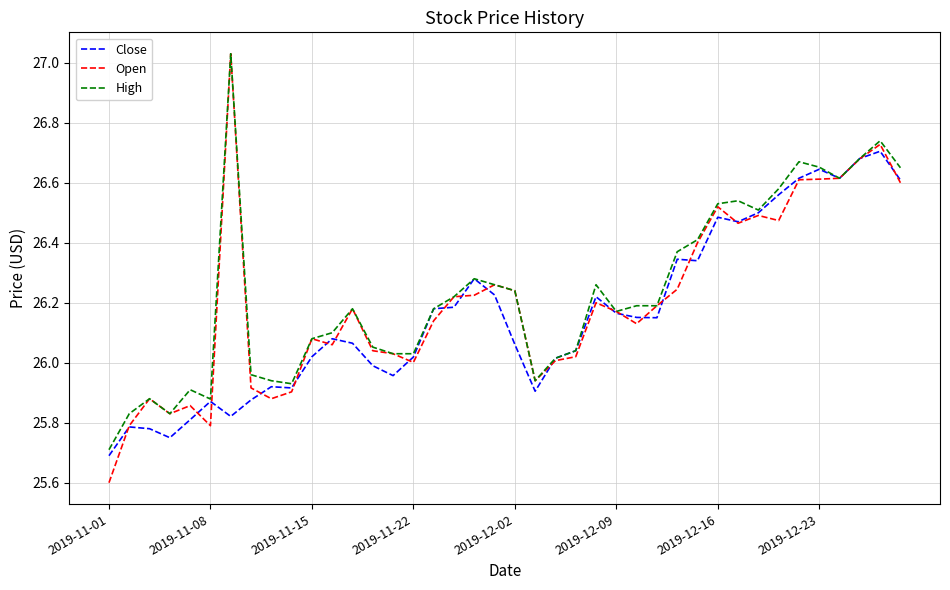

What is the lowest value of the High series?

25.7